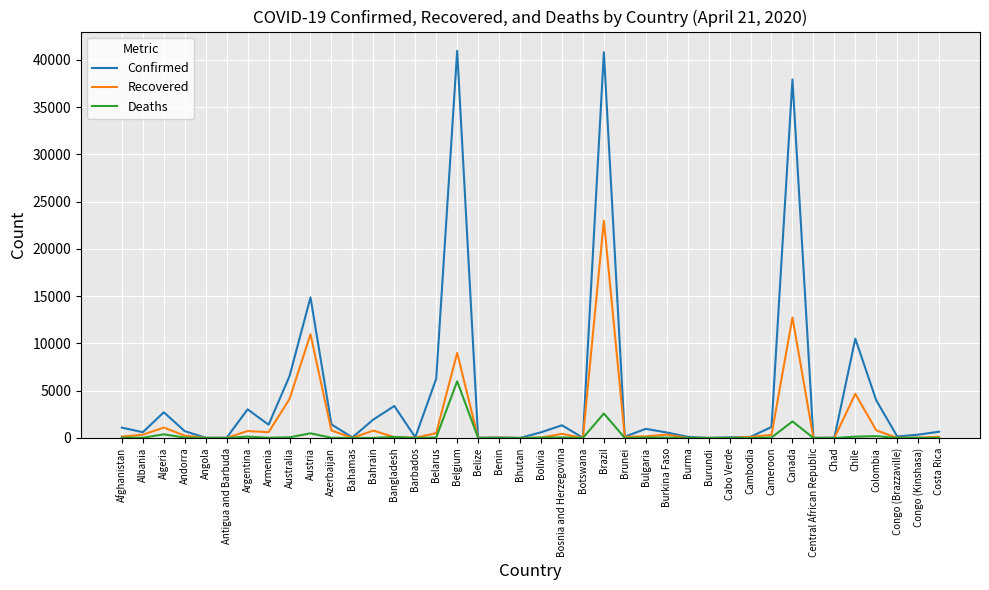

What is the spread (max minus min) of values at Bosnia and Herzegovina?

1291